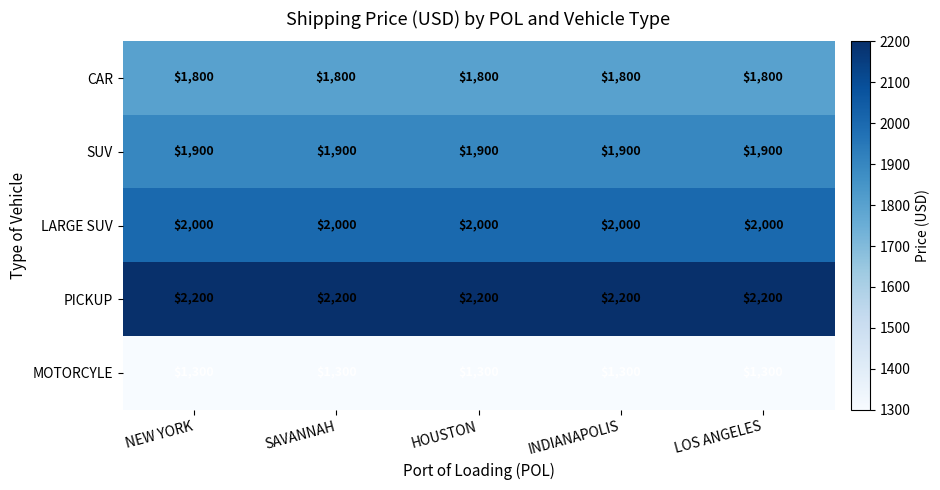

What is the greatest value displayed?

2200